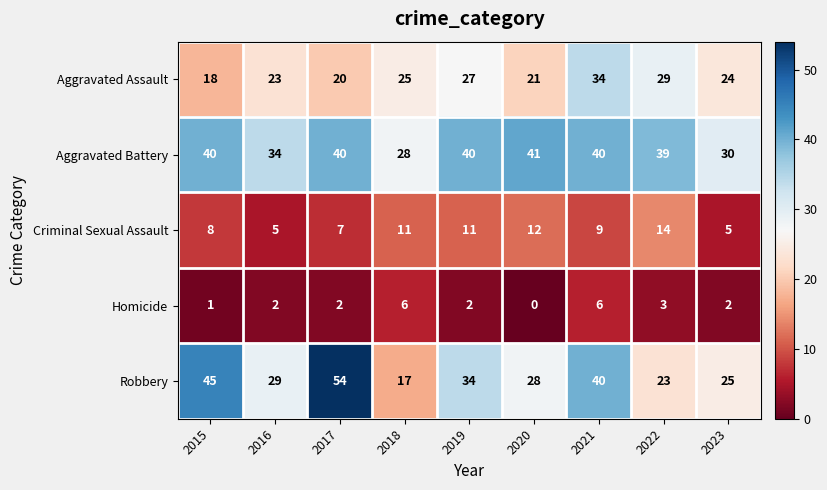

True or false: Homicide has a value of 2 at 2016.

True